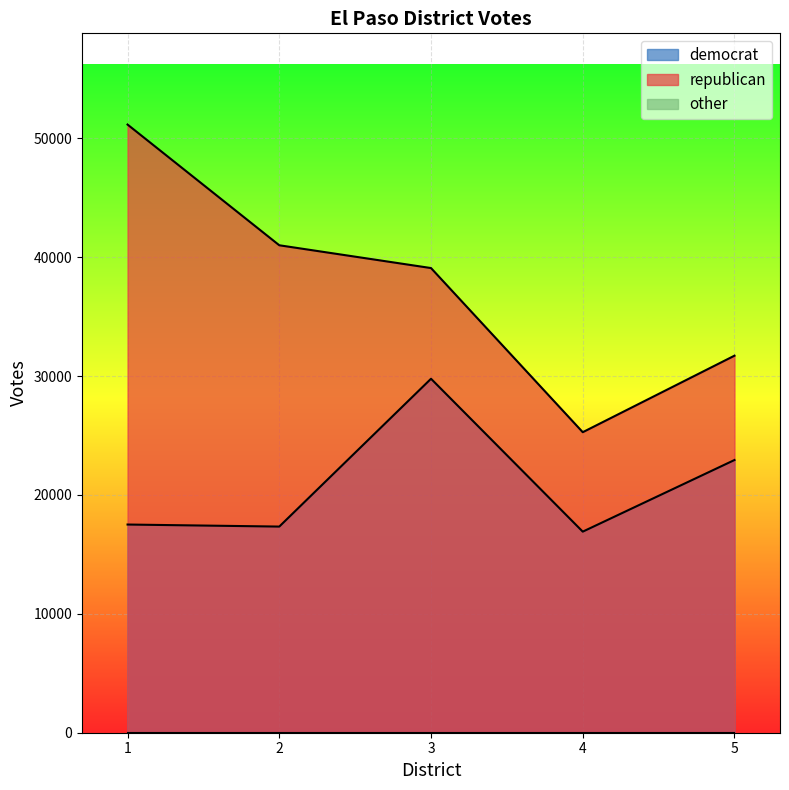

What is the maximum value shown in the chart?

51162